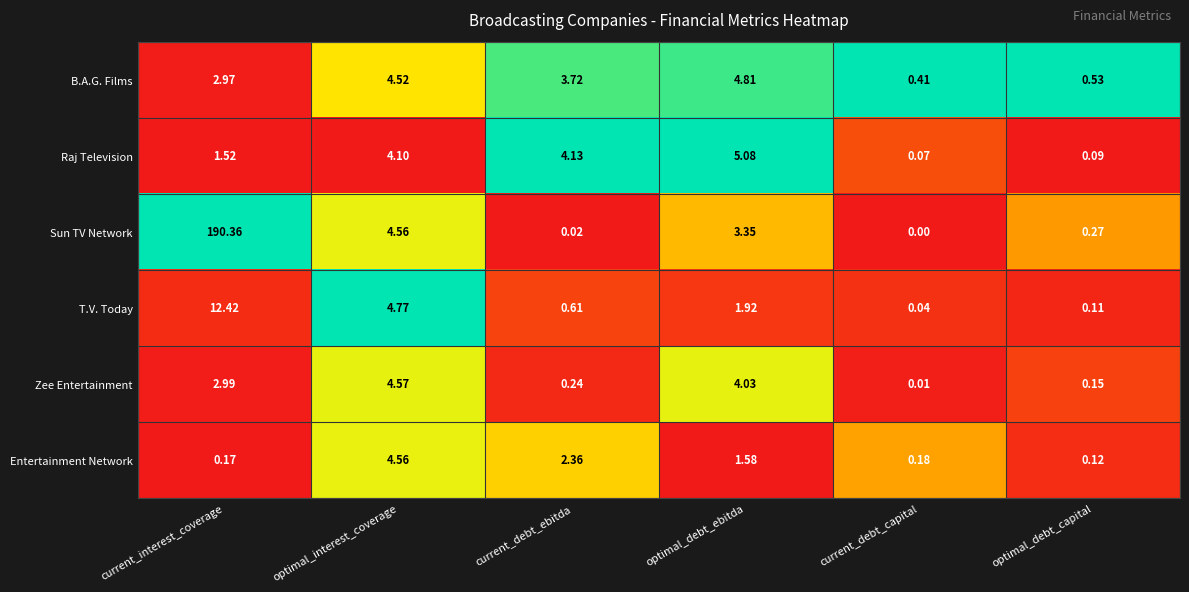

Which series changed the most between current_interest_coverage and optimal_interest_coverage?

Sun TV Network